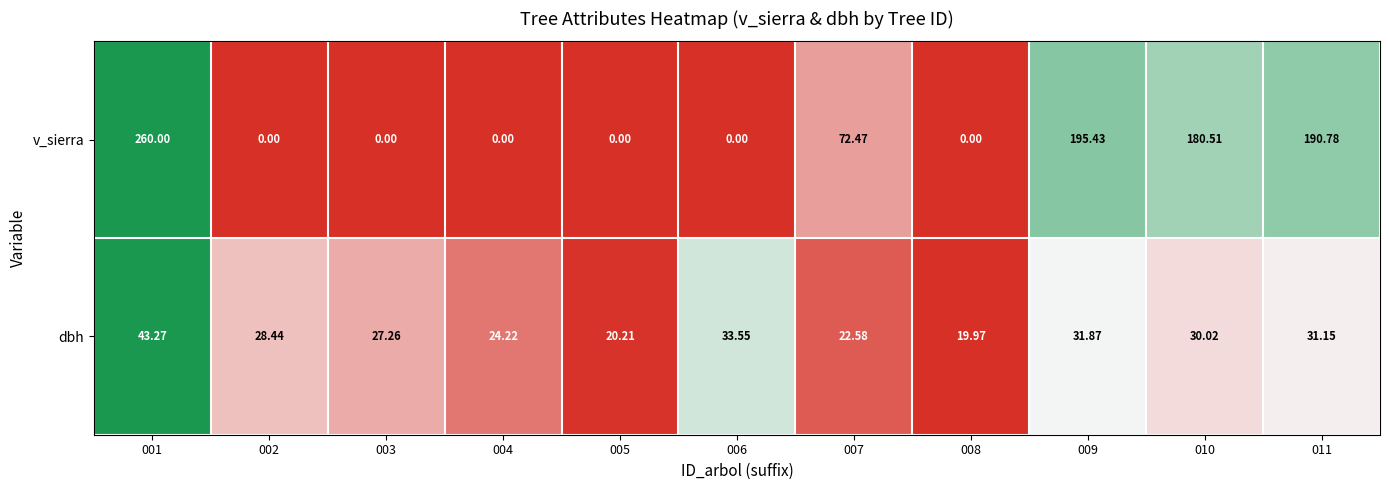

Is the value of v_sierra at 003 greater than the value of dbh at 004?

No